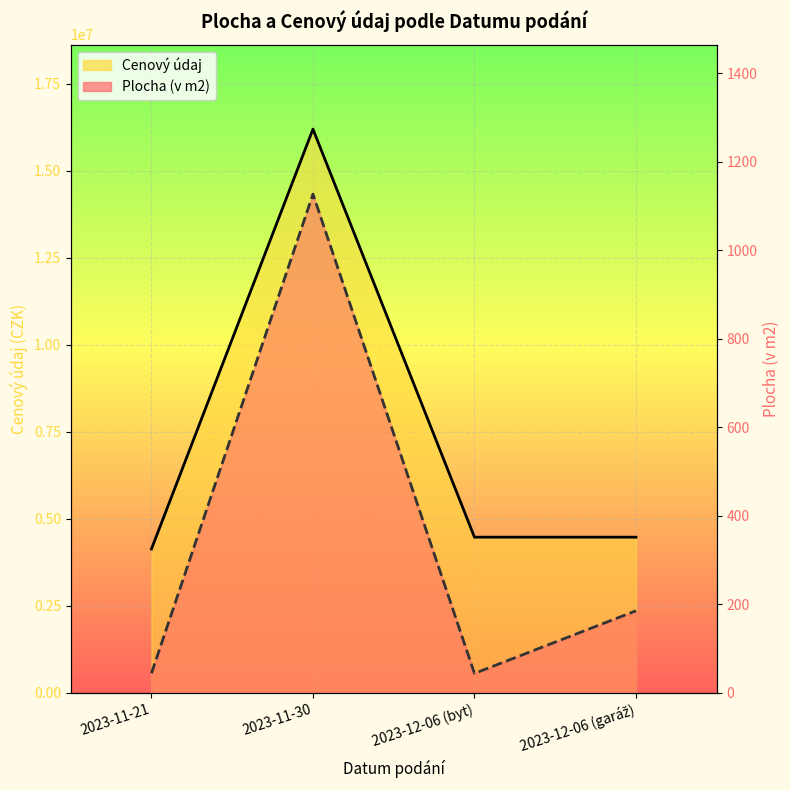

True or false: Cenový údaj and Plocha (v m2) cross at least once.

False